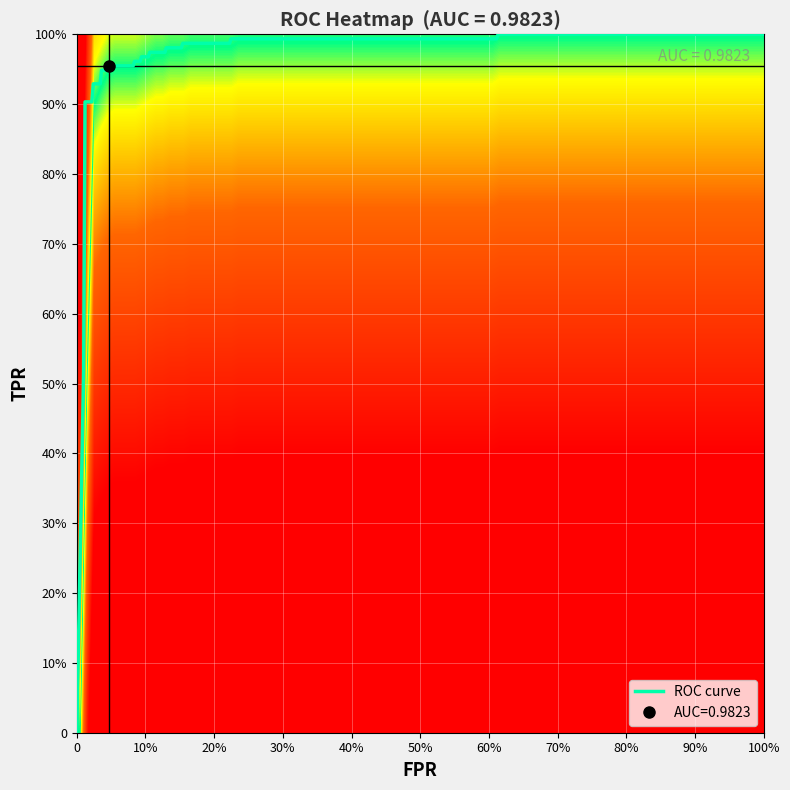

Between 3 and 6, which series saw the biggest shift?

tpr